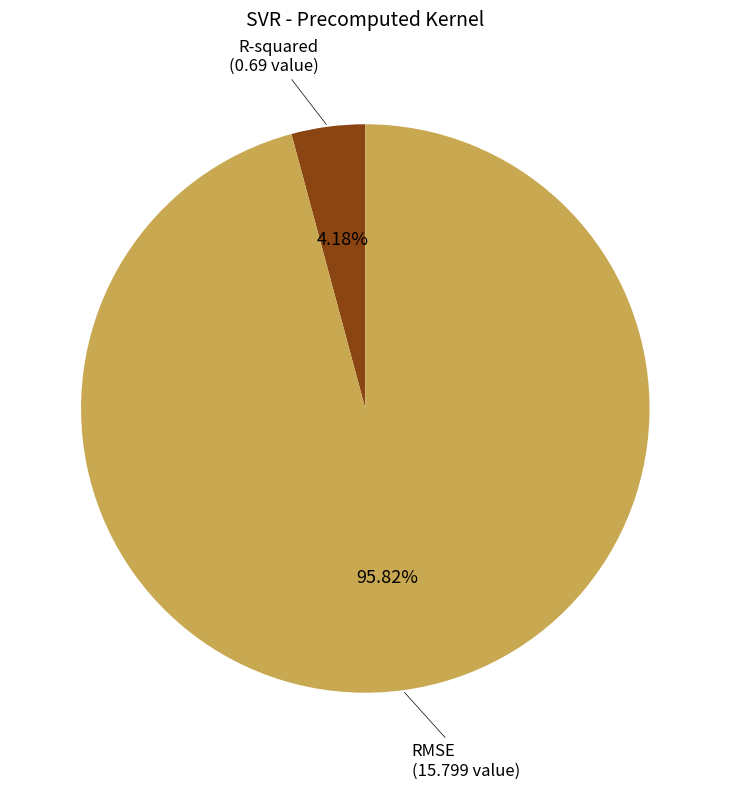

Is there any slice that represents more than half of the pie?

Yes